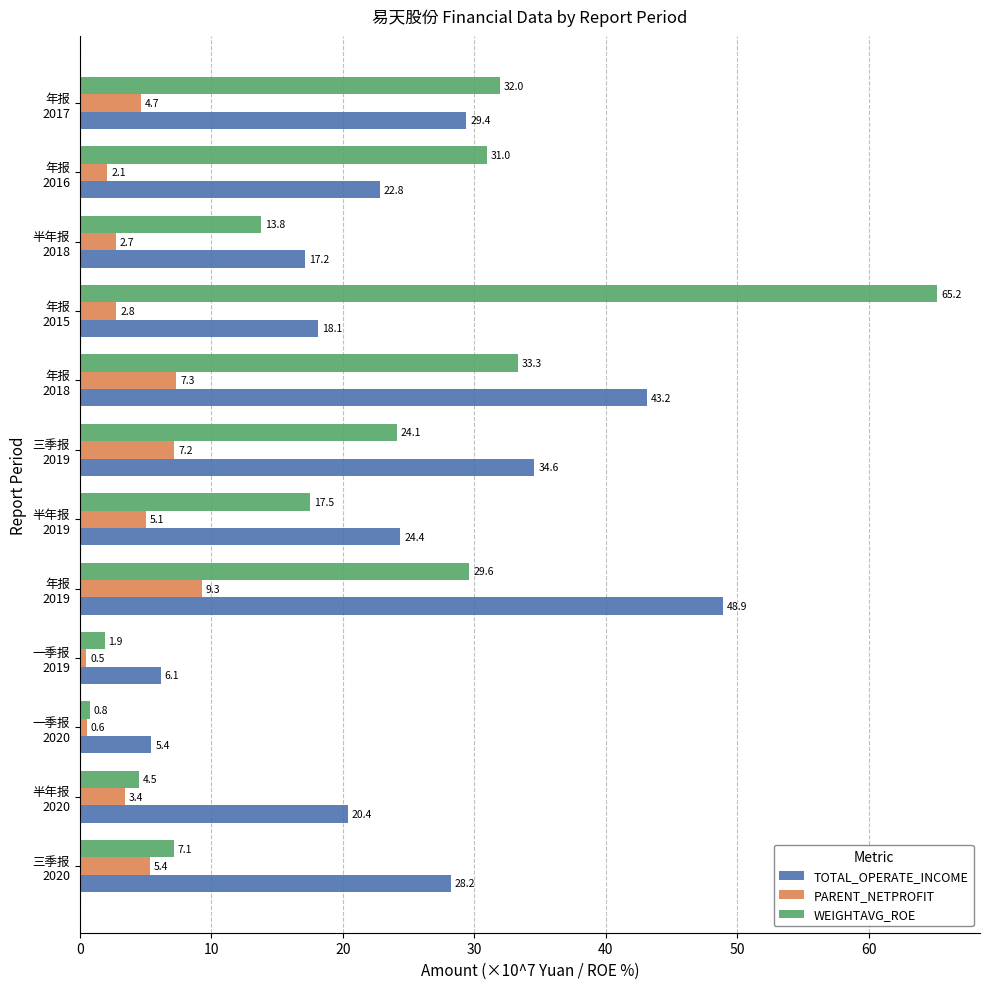

How many distinct data groups are displayed?

3